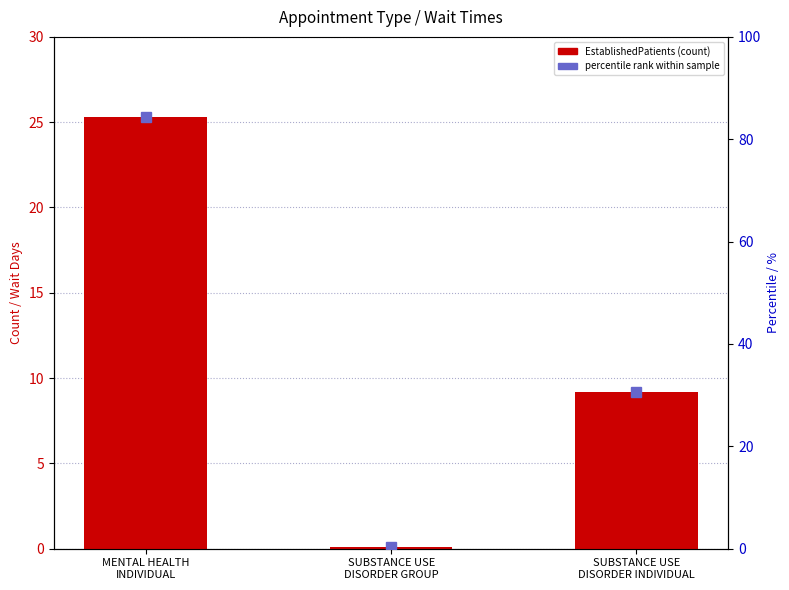

Count the number of values greater than 9.

2